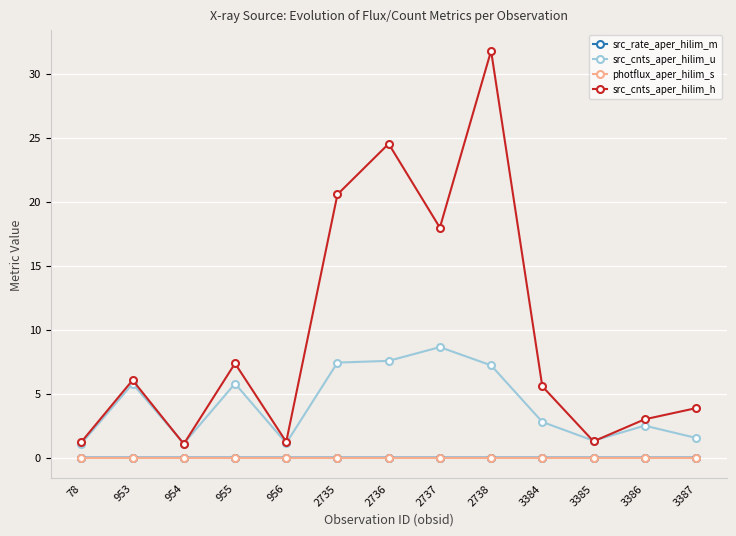

True or false: src_cnts_aper_hilim_h has more than 0 interior local peaks.

True